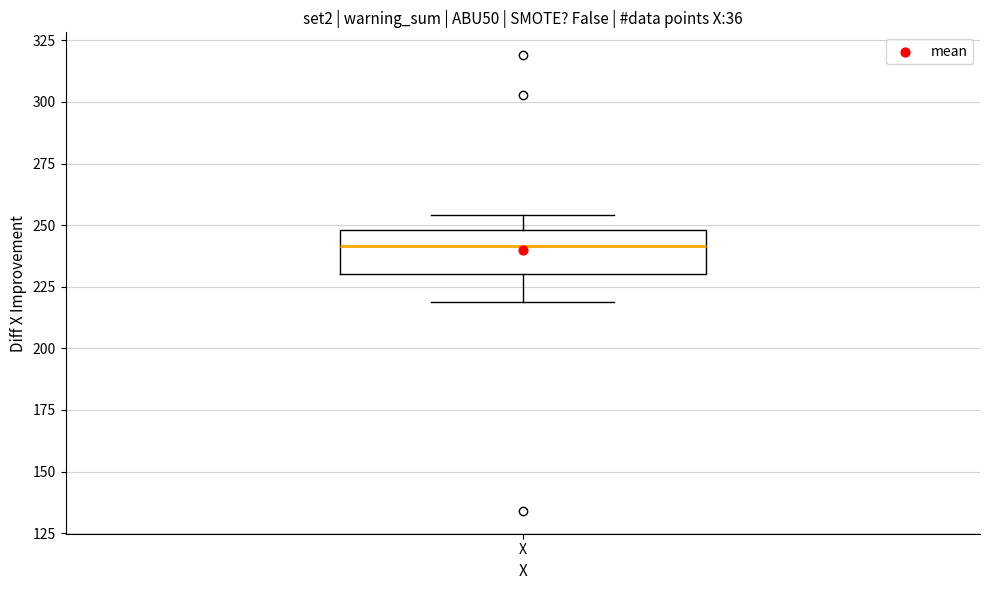

Transcribe this box plot: give where the median line is, the range the box spans, and where the two whiskers end, as read against the y-axis. The values are not printed on the chart, so give them approximately, as read against the axis.

median 240, box 230 to 250, whiskers 220 to 255